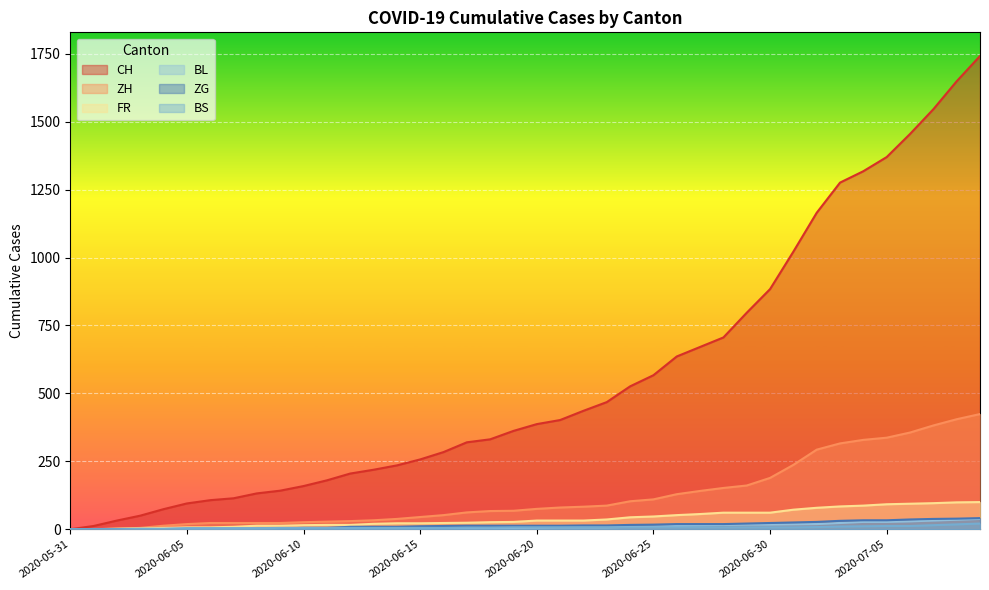

What is the difference between the second highest and minimum values in the BS series?

18